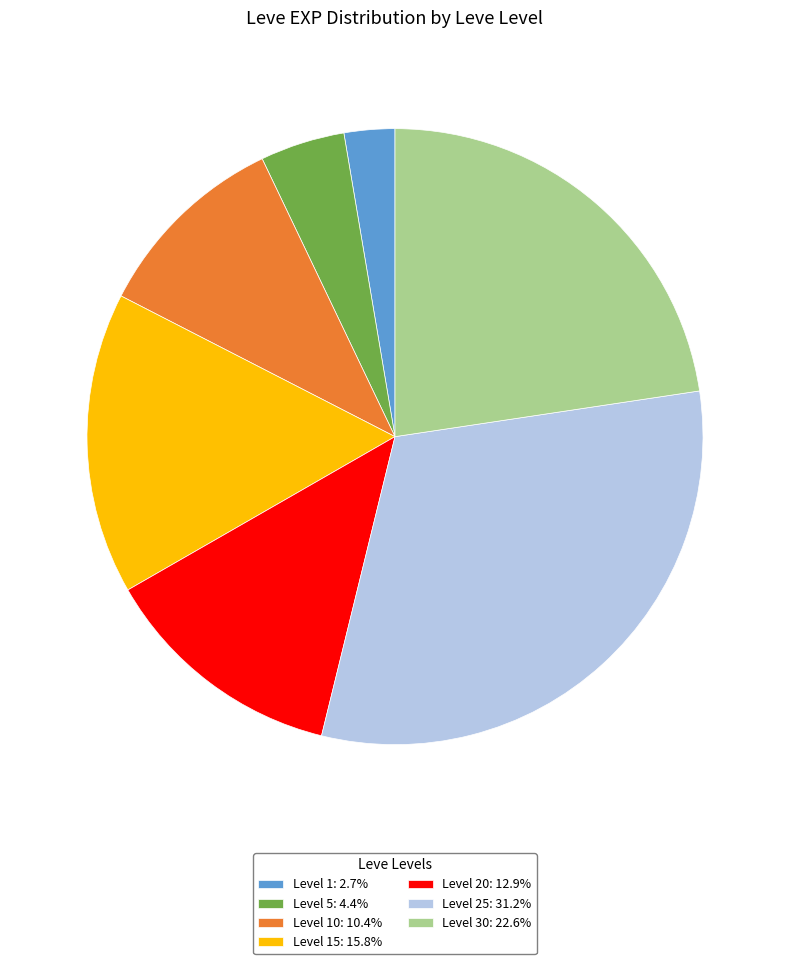

What is the ratio of the value at Level 10: 10.4% to the value at Level 25: 31.2%?

0.3